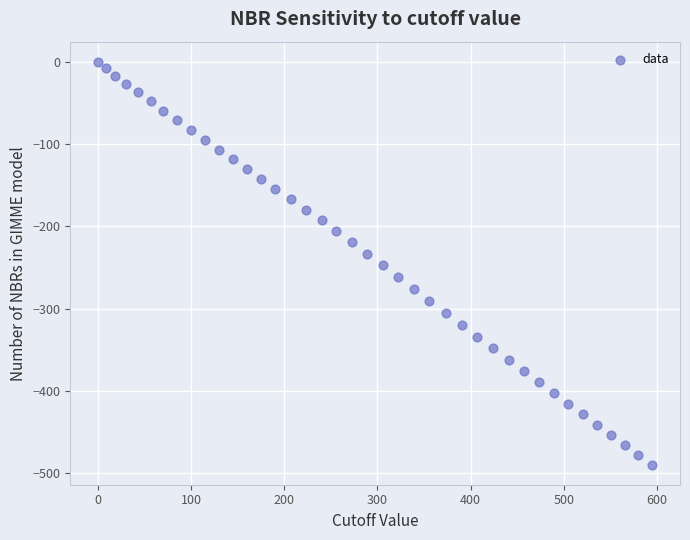

What is the range of Y values (max minus min)?

489.4